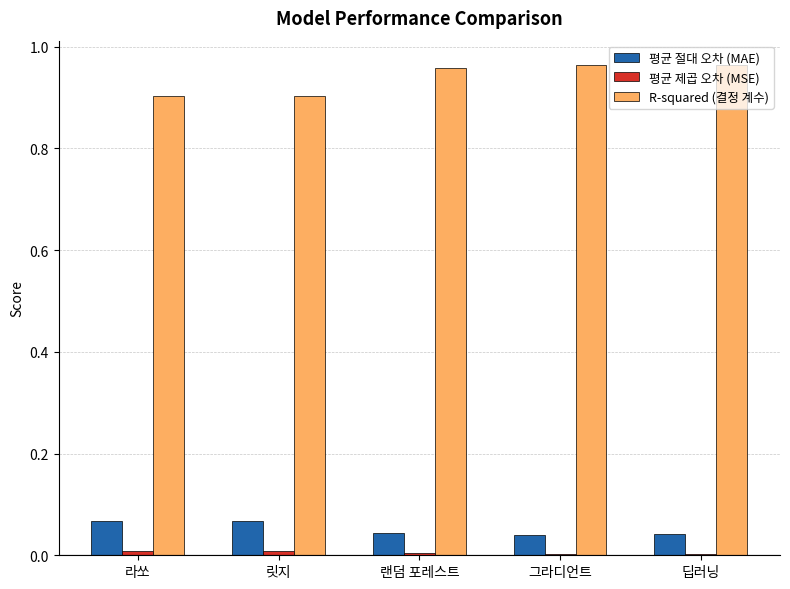

Which series has the largest total across all categories?

R-squared (결정 계수)